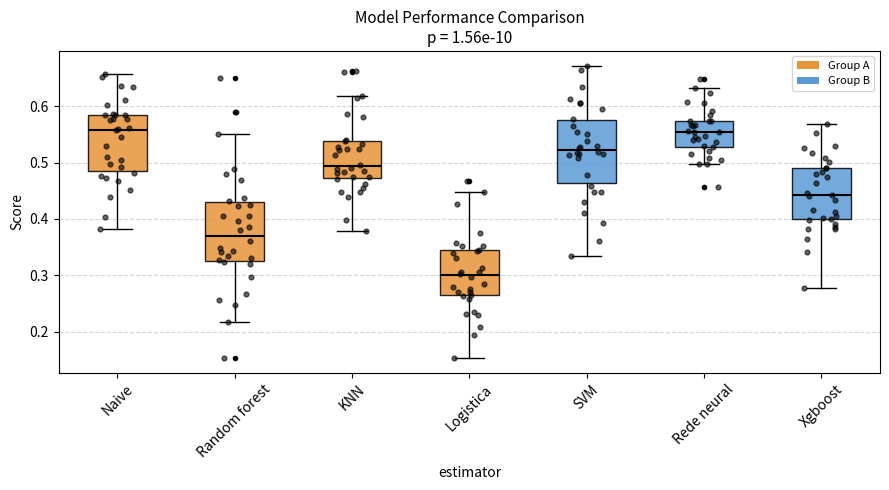

Reading left to right, transcribe this box plot: for each box, give where its median line is, the range the box spans, and where its two whiskers end, as read against the y-axis. The values are not printed on the chart, so give them approximately, as read against the axis.

Naive: median 0.56, box 0.48 to 0.58, whiskers 0.38 to 0.66
Random forest: median 0.37, box 0.32 to 0.43, whiskers 0.22 to 0.55
KNN: median 0.49, box 0.47 to 0.54, whiskers 0.38 to 0.62
Logistica: median 0.30, box 0.26 to 0.34, whiskers 0.15 to 0.45
SVM: median 0.52, box 0.46 to 0.57, whiskers 0.33 to 0.67
Rede neural: median 0.55, box 0.53 to 0.57, whiskers 0.50 to 0.63
Xgboost: median 0.44, box 0.40 to 0.49, whiskers 0.28 to 0.57